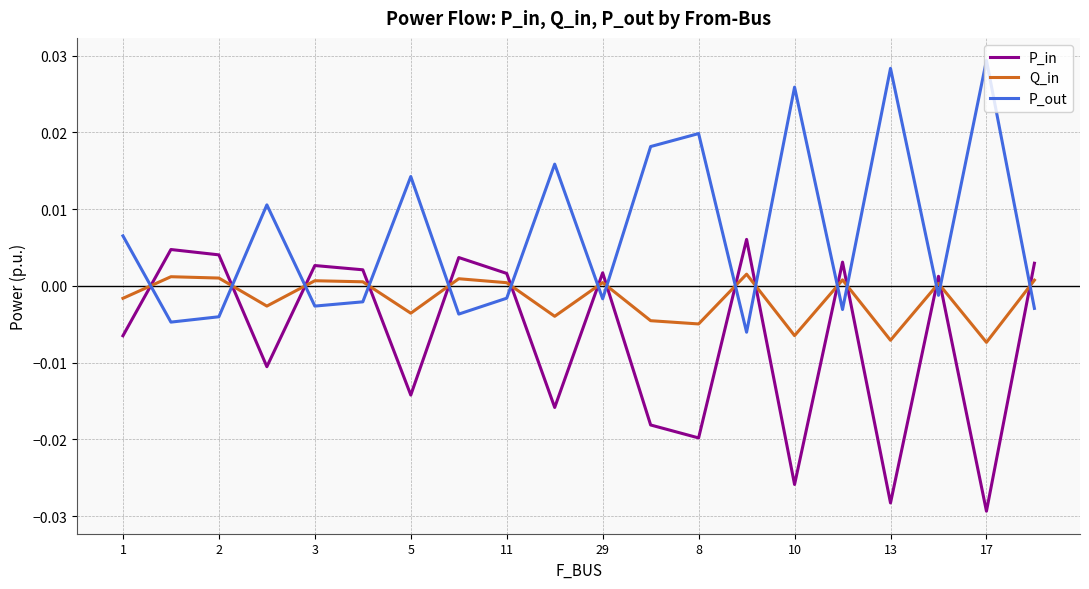

Rank the series by their maximum value, from highest to lowest.

P_out, P_in, Q_in